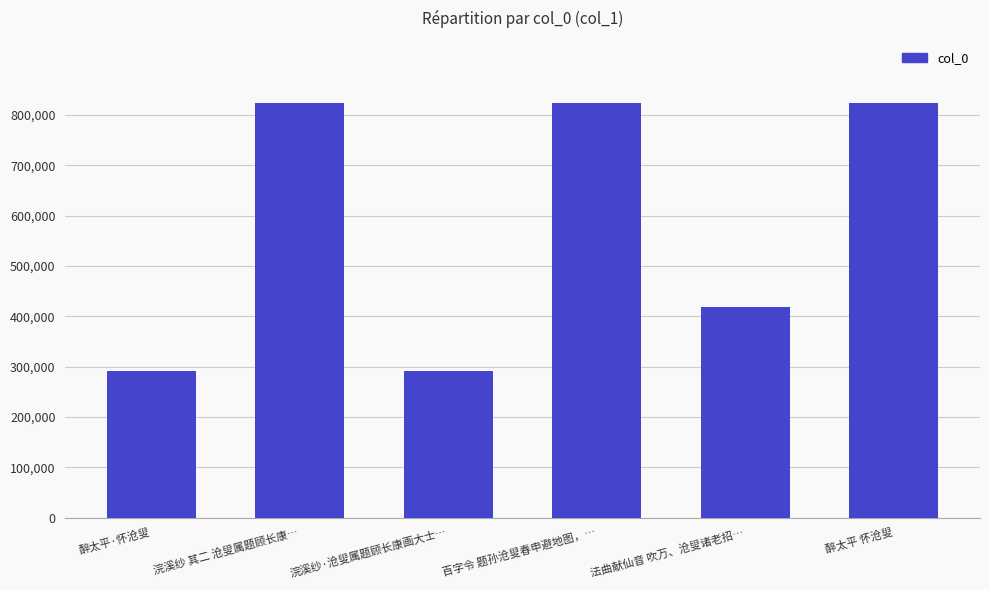

What value does the data have at 法曲献仙音 吹万、沧叟诸老招…?

419663